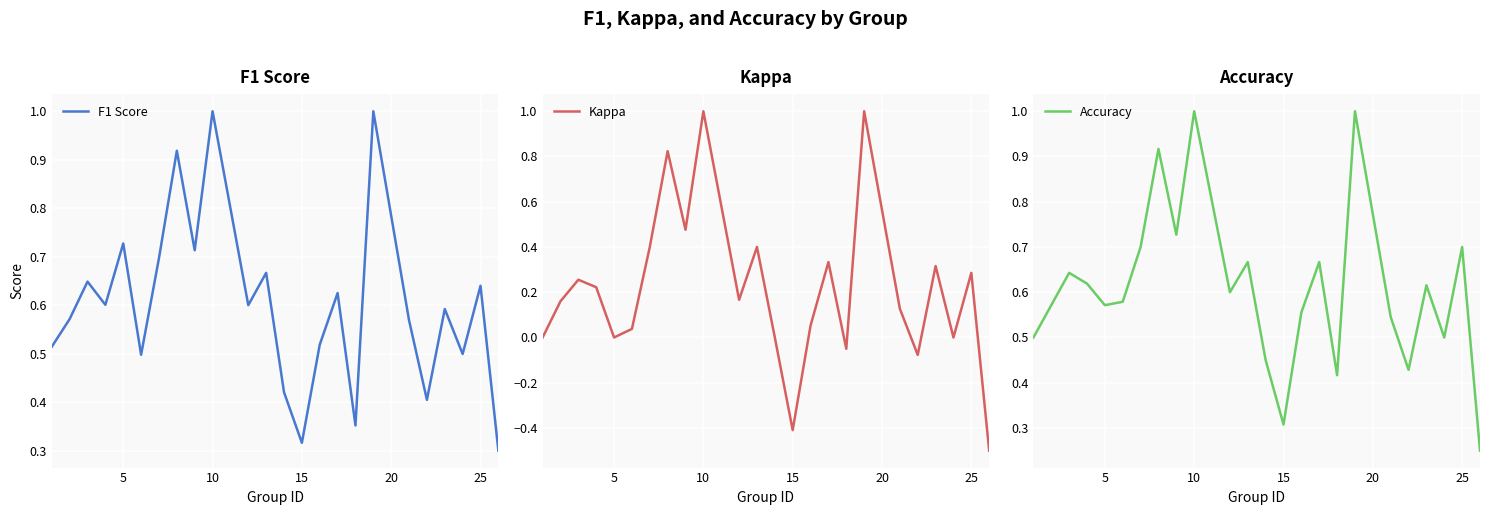

What is the average value of the Accuracy series?

0.6